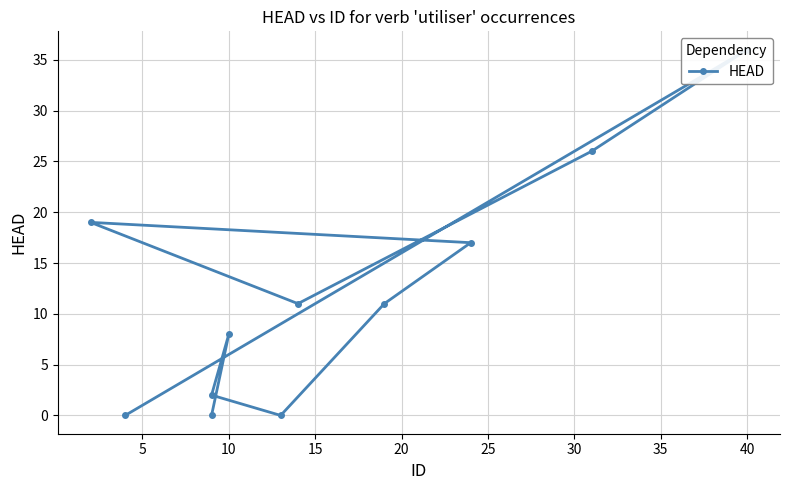

What is the change in value from 30 to 35?

-8